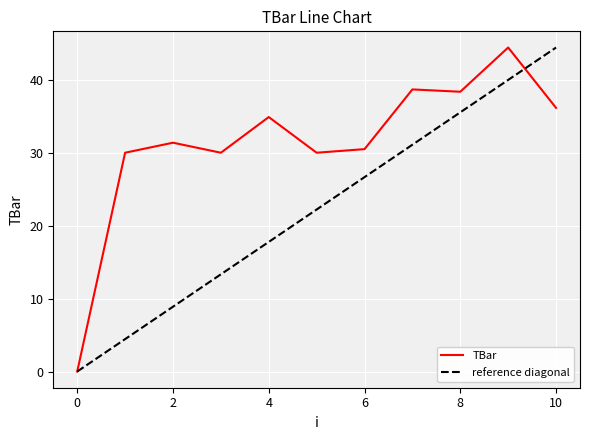

True or false: there are more than 2 points higher than both neighbors.

True